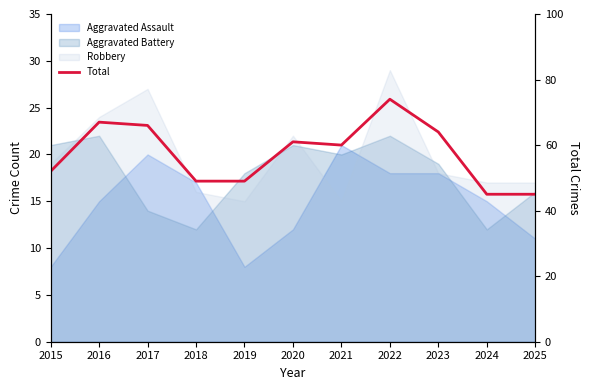

True or false: there are more than 1 points higher than both neighbors.

True